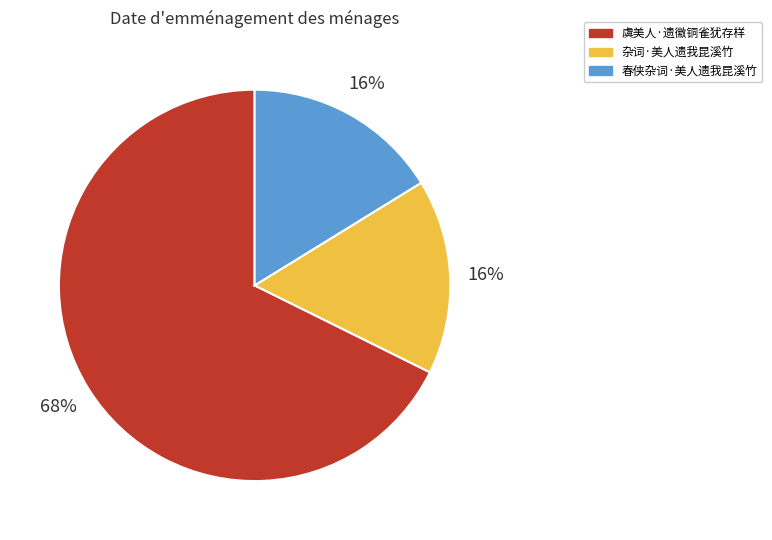

How many slices are in this pie chart?

3